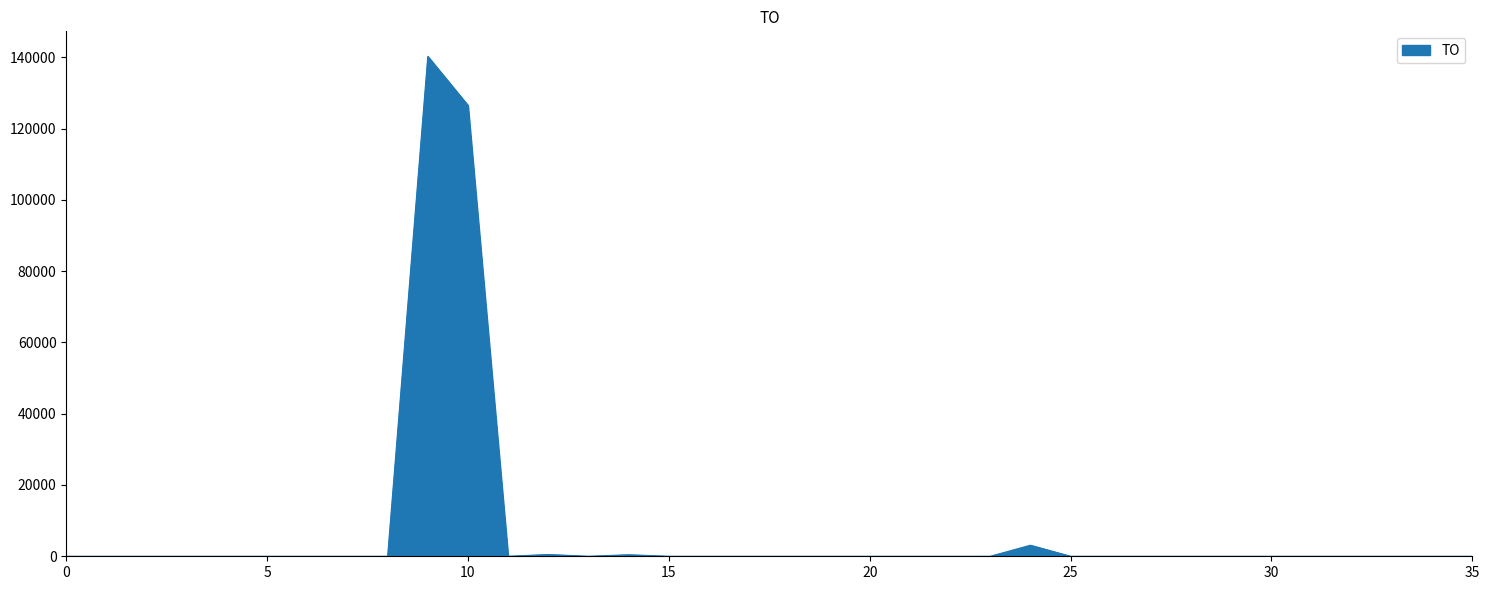

How many distinct data groups are displayed?

1